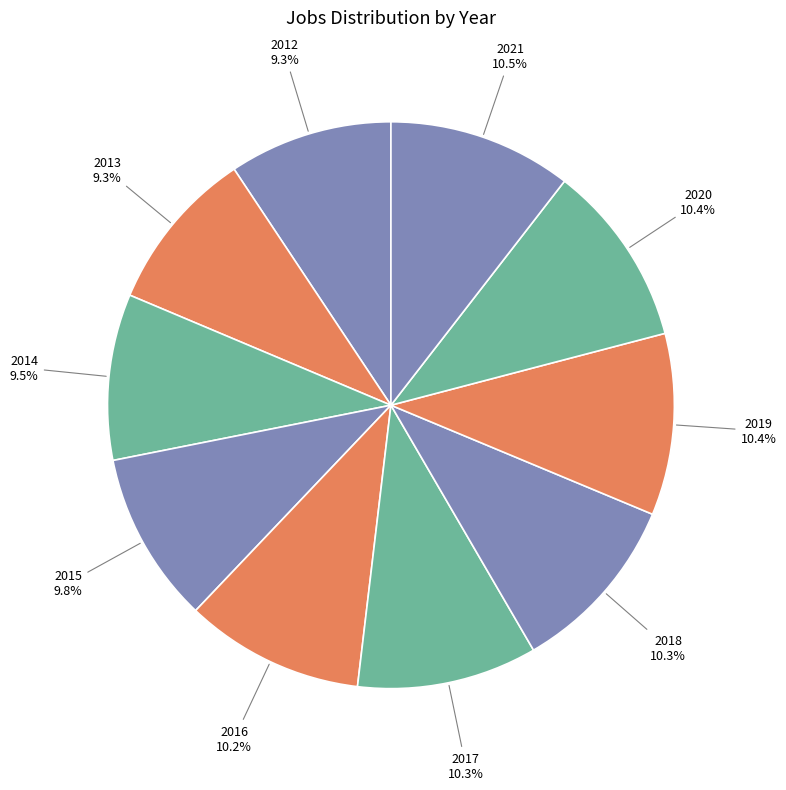

To the nearest percent, what portion does 2020 represent?

10%